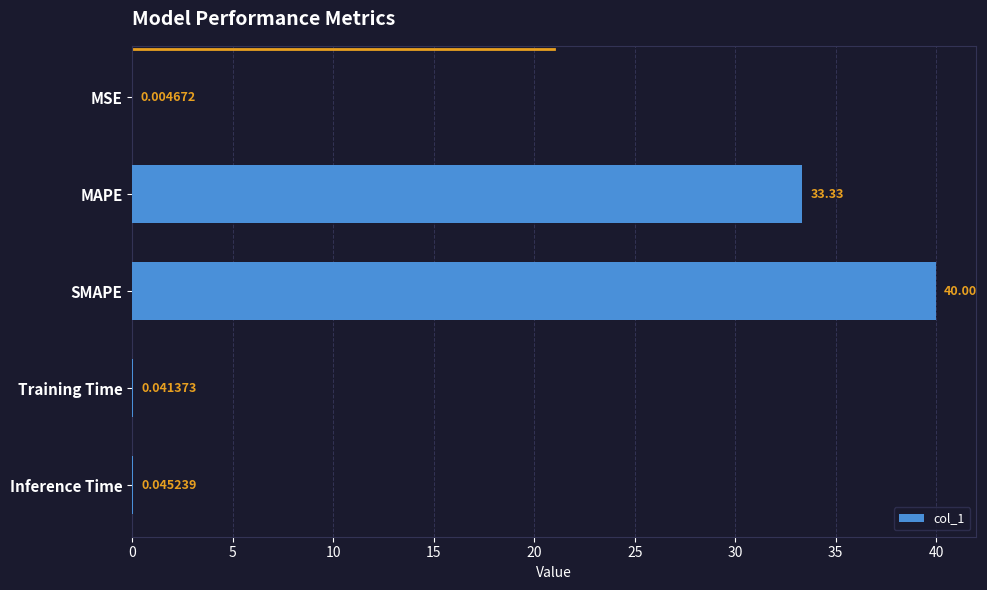

Does the chart contain stacked bars?

No